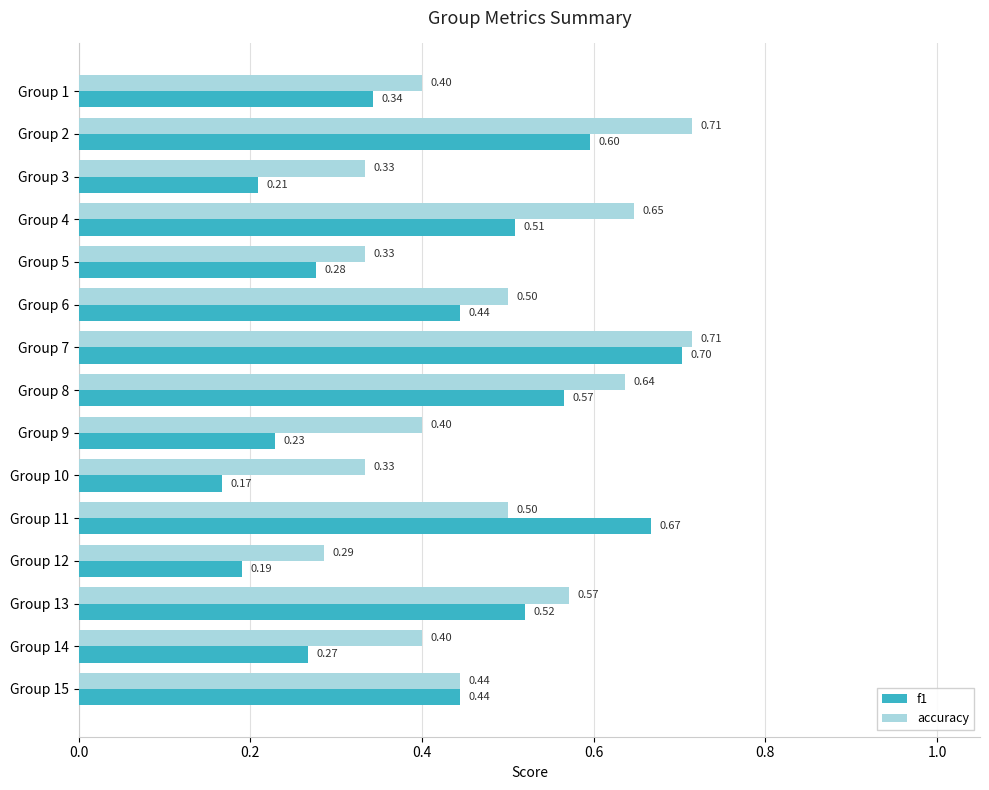

Is the value of accuracy at Group 15 greater than the value of f1 at Group 3?

Yes